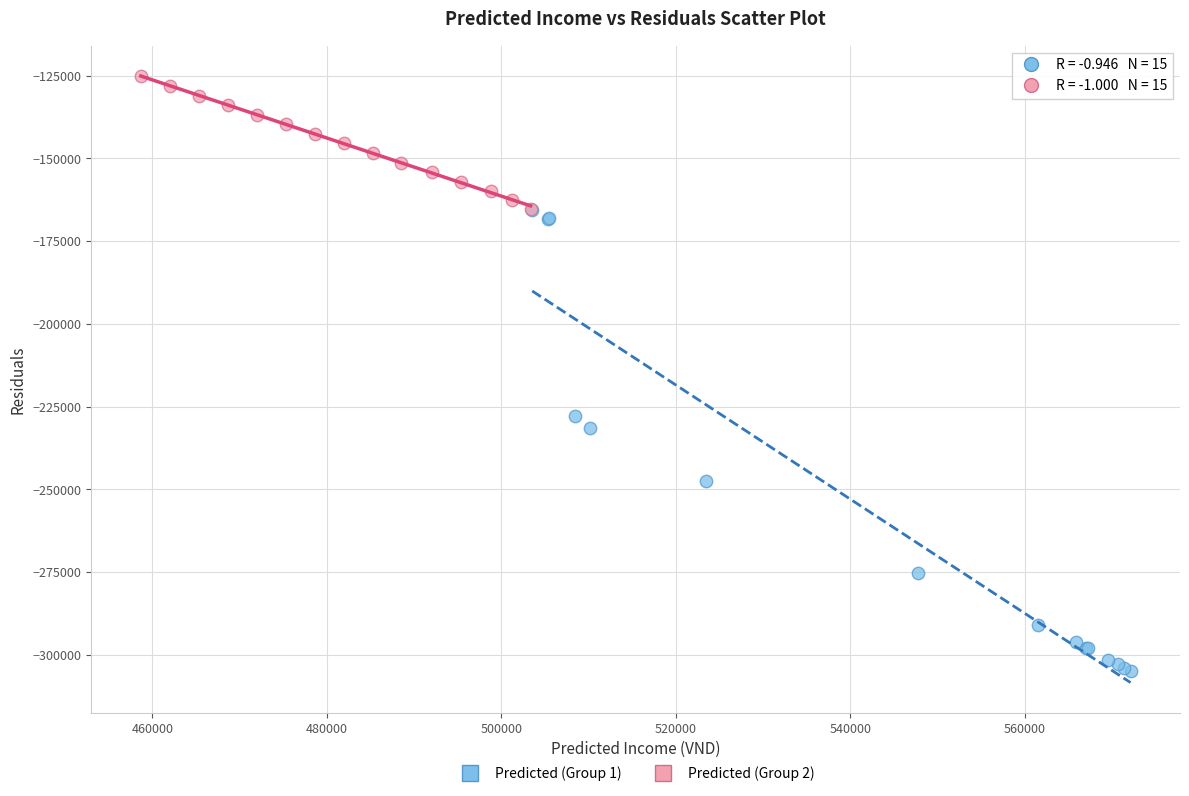

Which series contains the highest Y value?

Predicted (Group 2)